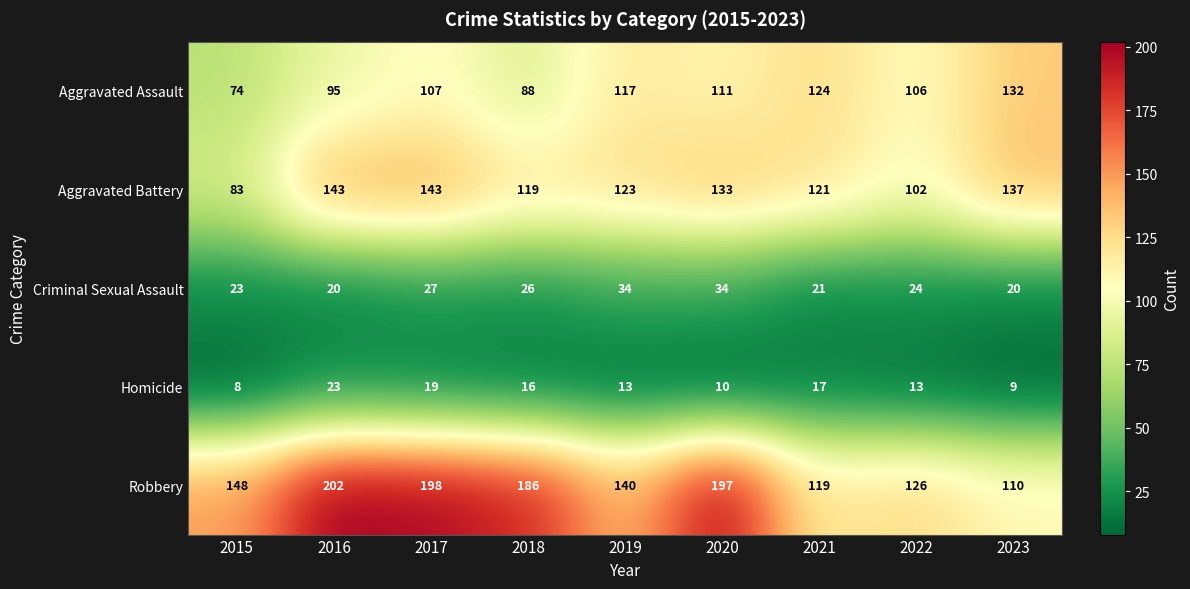

What is the total value across all series at 2023?

408